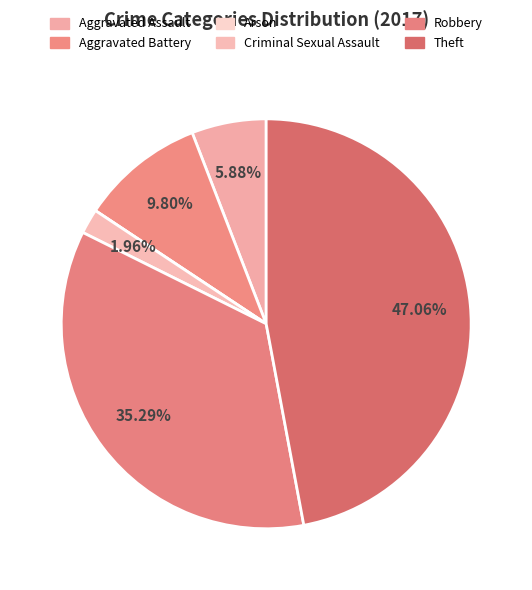

Rank the categories by value from lowest to highest.

Arson, Criminal Sexual Assault, Aggravated Assault, Aggravated Battery, Robbery, Theft